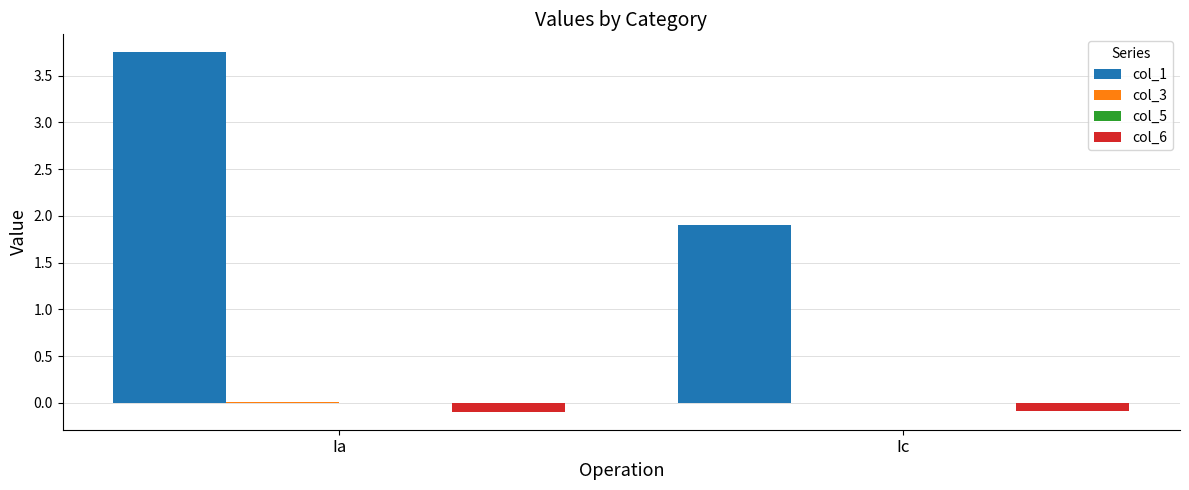

Which series has the largest total across all categories?

col_1